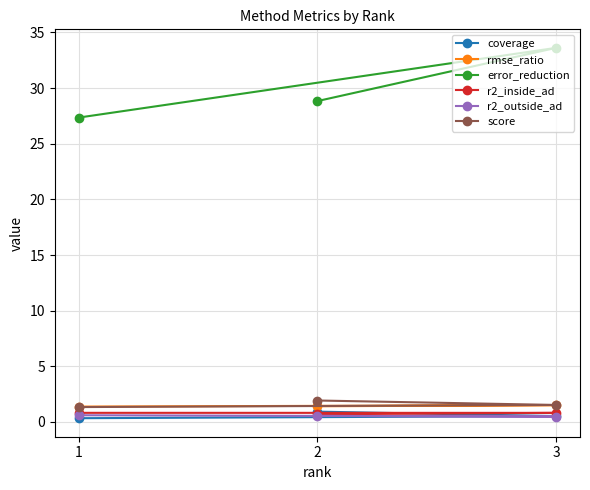

Is it true that rmse_ratio equals 0.6 at 3?

False